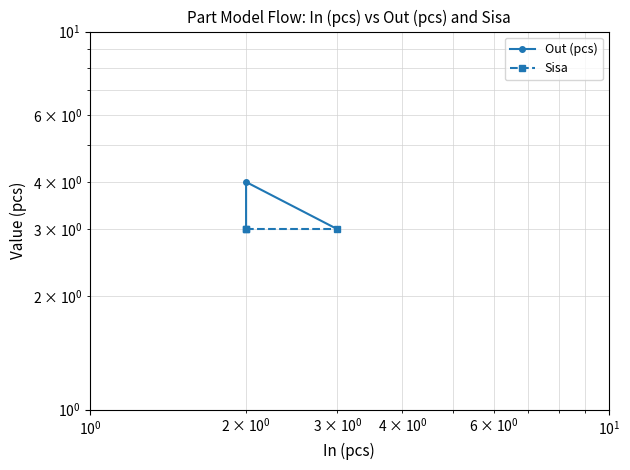

True or false: Out (pcs) has a value of 2 at $\mathdefault{10^{-1}}$.

False